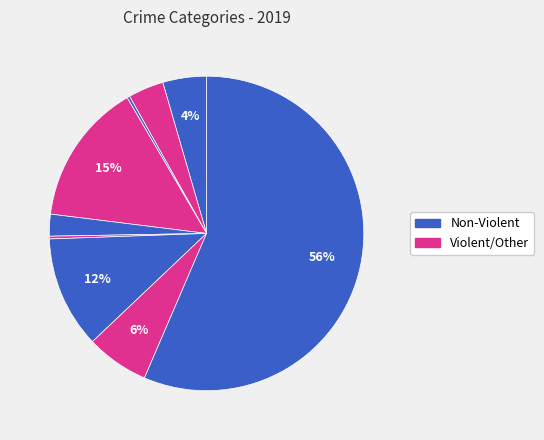

To the nearest percent, what is the average slice percentage?

11%